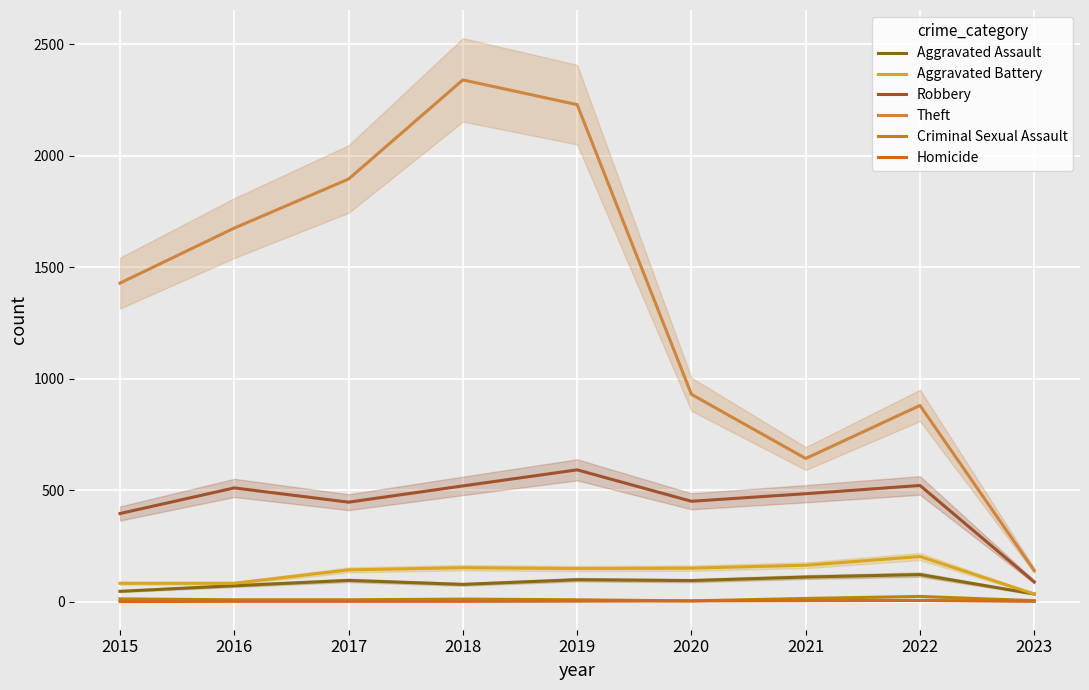

At which label does Aggravated Assault first exceed 94?

2017